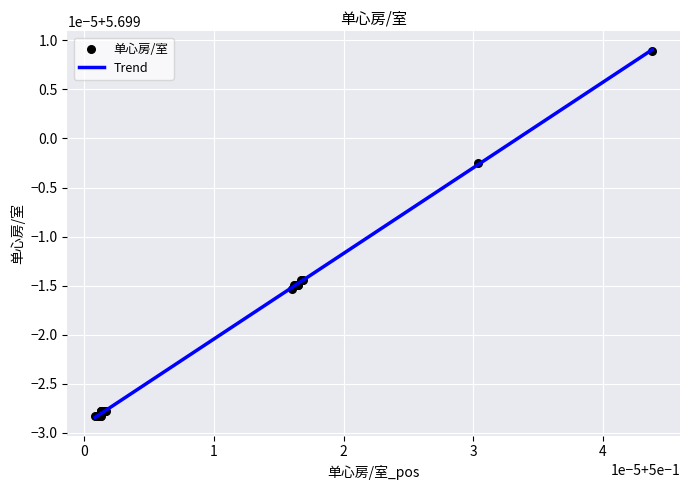

Does the chart have visible grid lines?

Yes